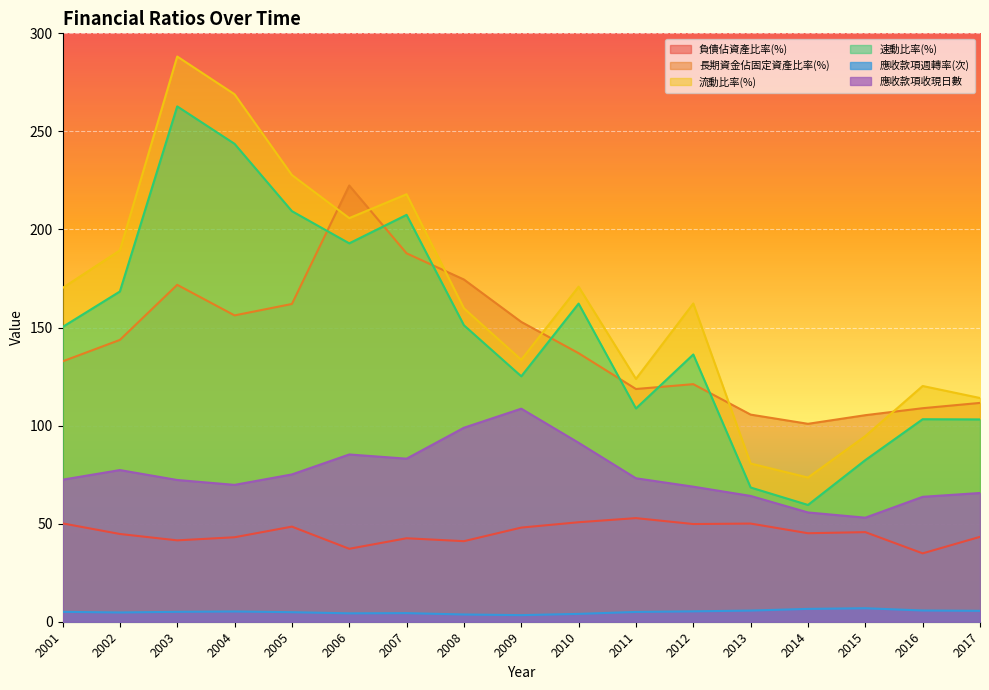

How many interior local peaks does the 長期資金佔固定資產比率(%) series have?

3